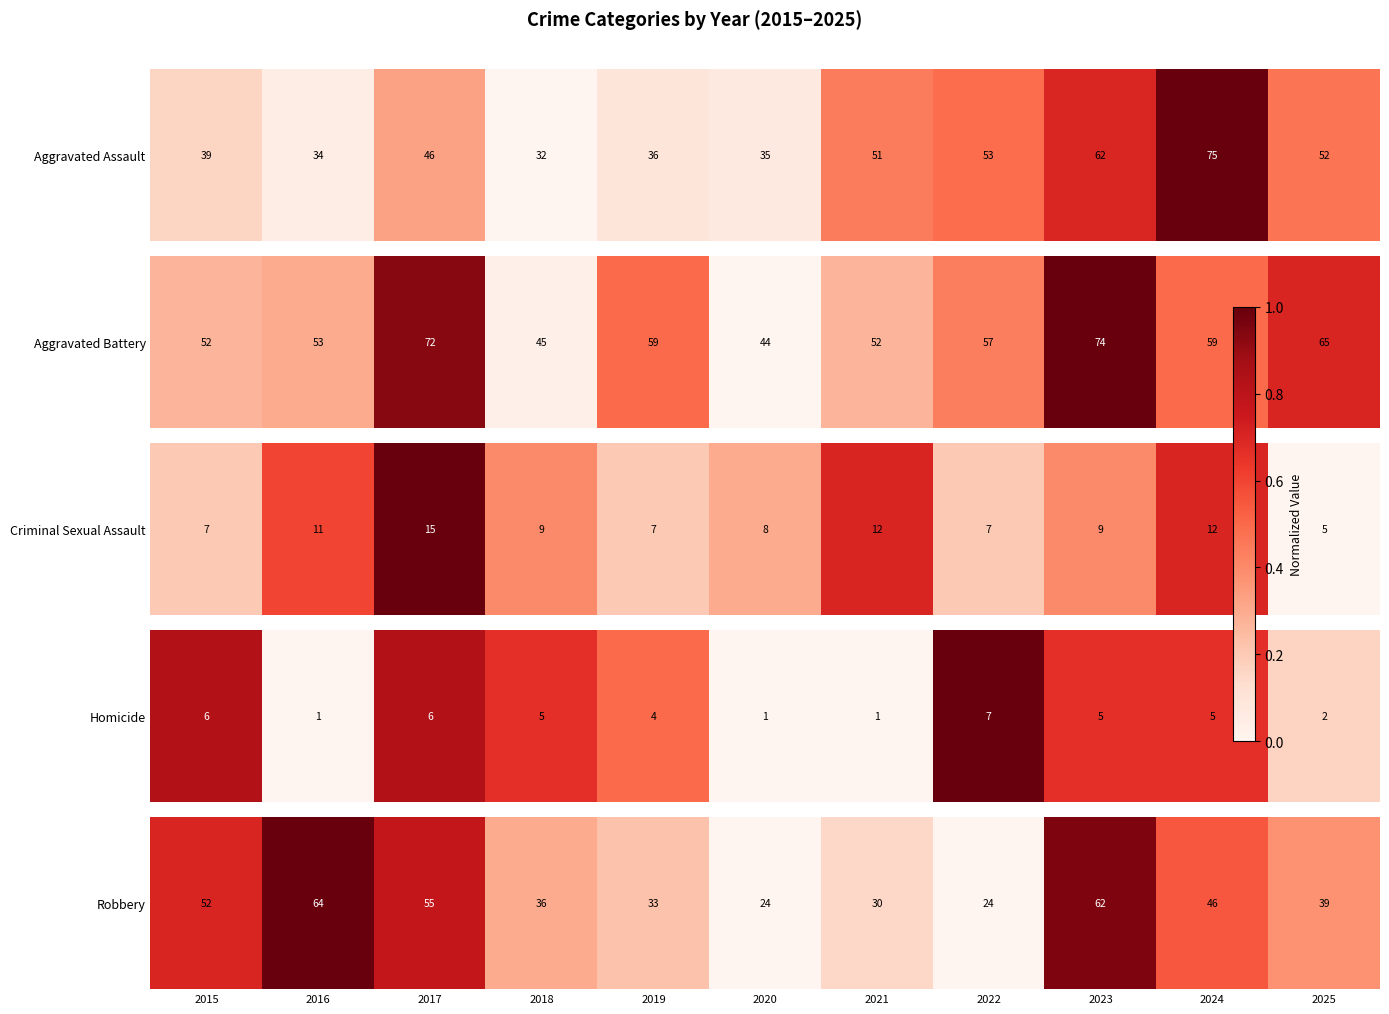

Rank the categories by value from lowest to highest.

2020, 2022, 2021, 2019, 2018, 2025, 2024, 2015, 2017, 2023, 2016